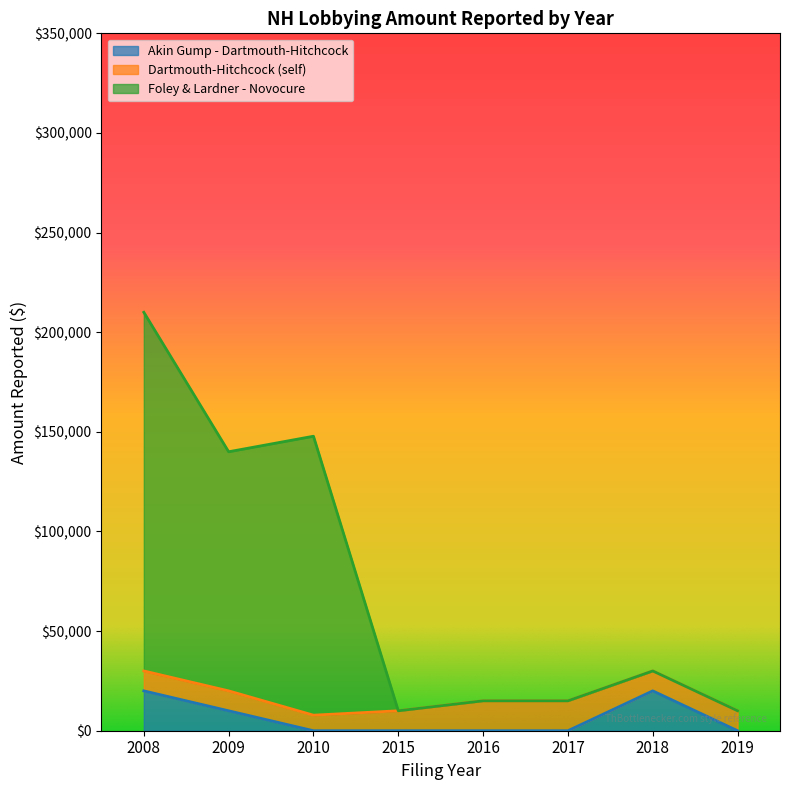

List the labels in order of Akin Gump - Dartmouth-Hitchcock value, smallest first.

2010, 2015, 2016, 2017, 2019, 2009, 2008, 2018